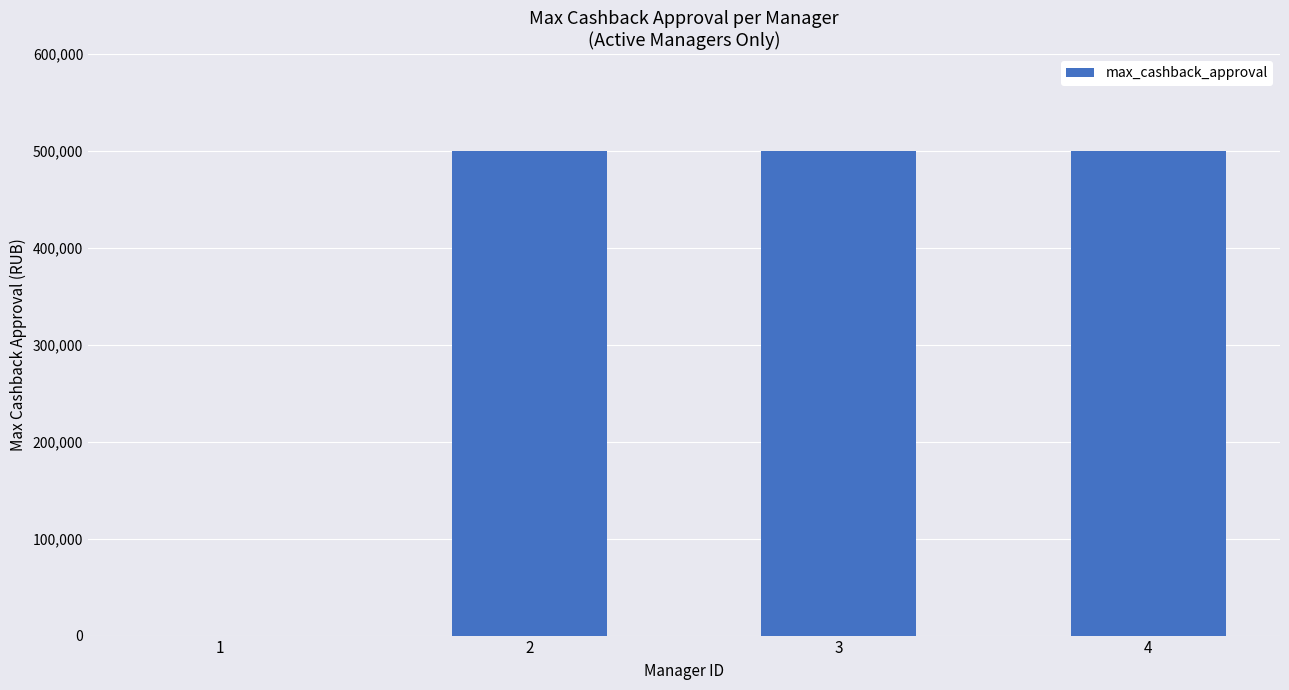

What is the difference between the values at 4 and 1?

500000